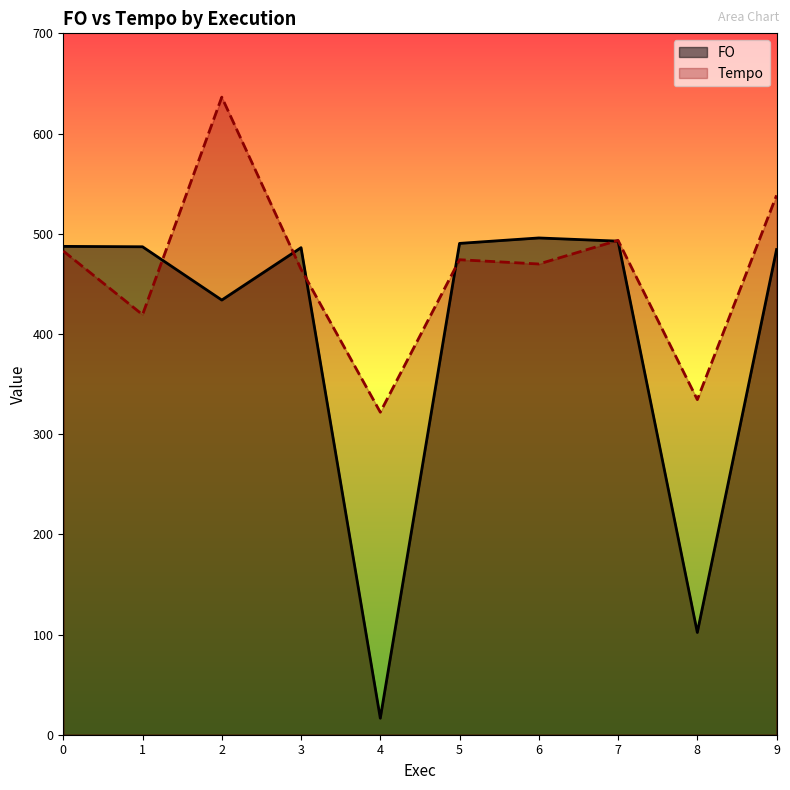

Between 5 and 8, which series saw the biggest shift?

FO